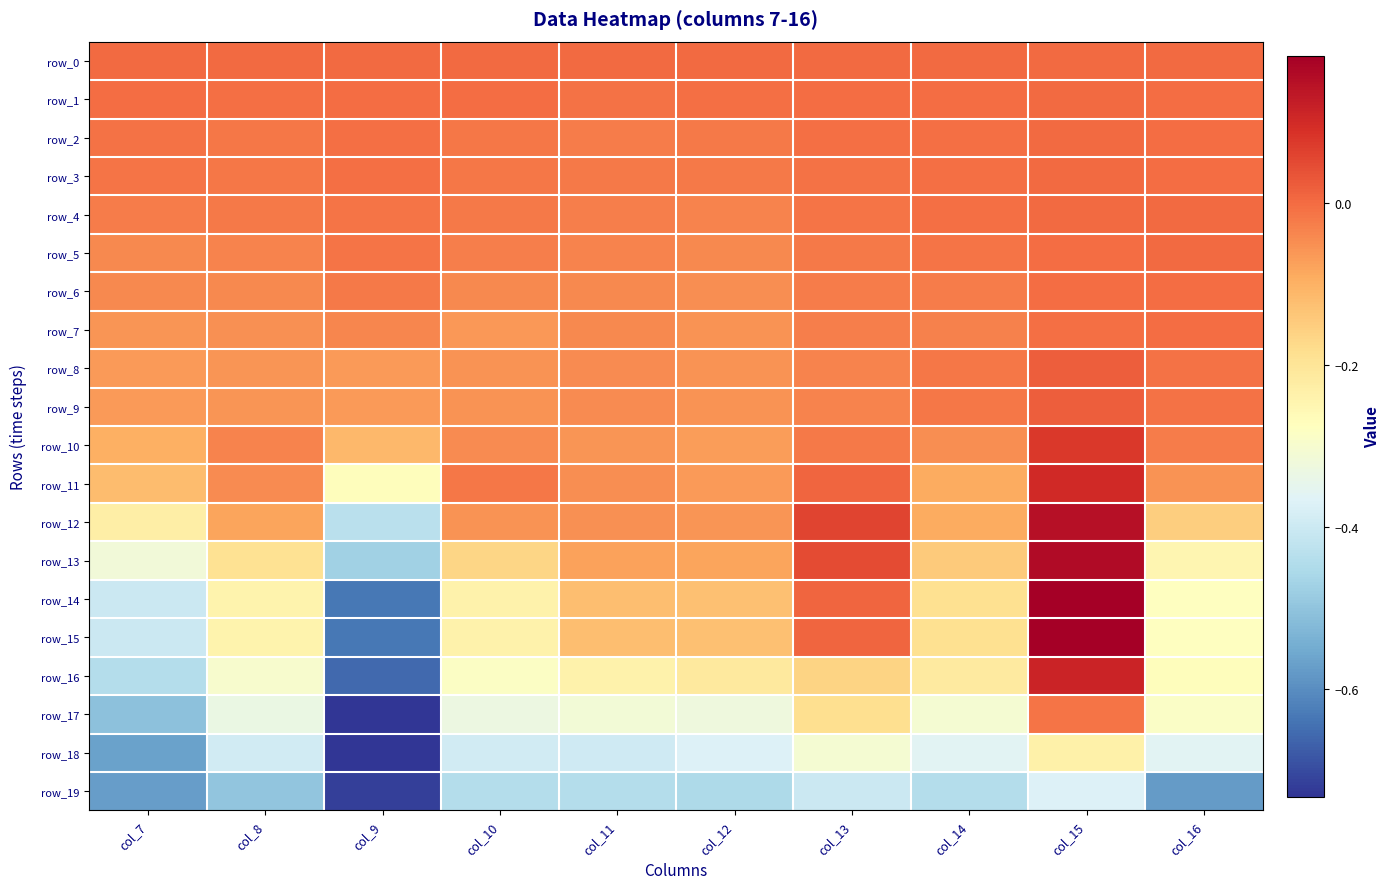

How many data points in row_2 are above 0?

1